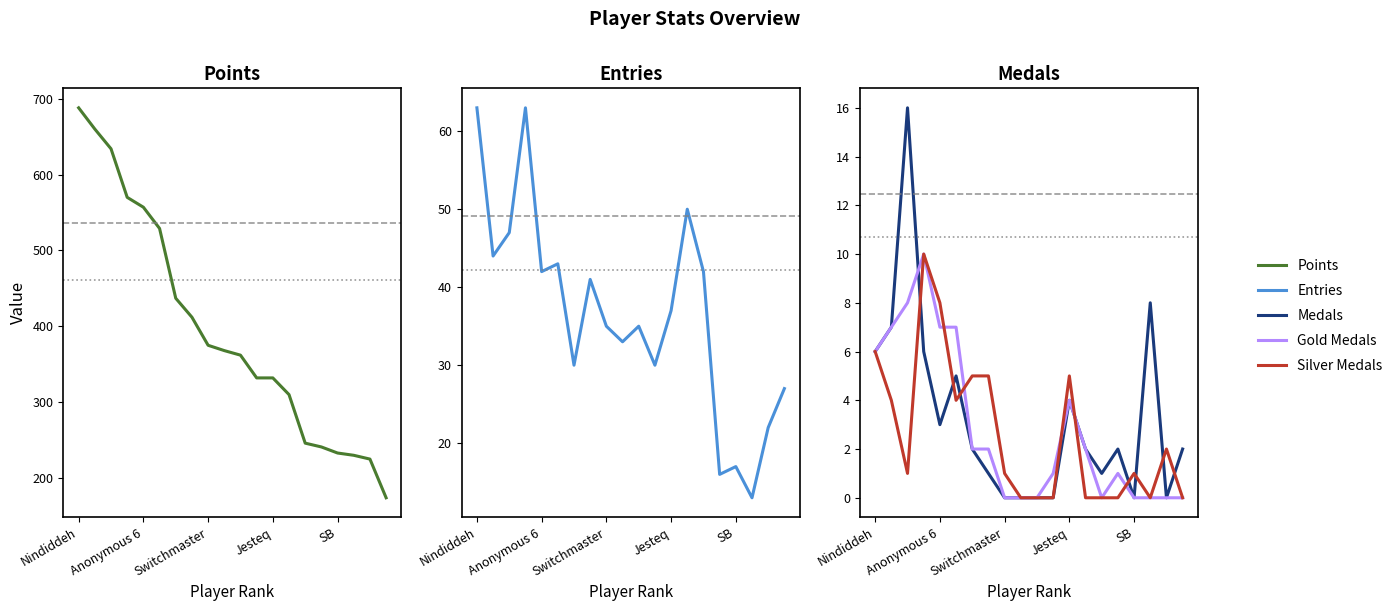

What is the sum of the Silver Medals values at 5 and 17?

4